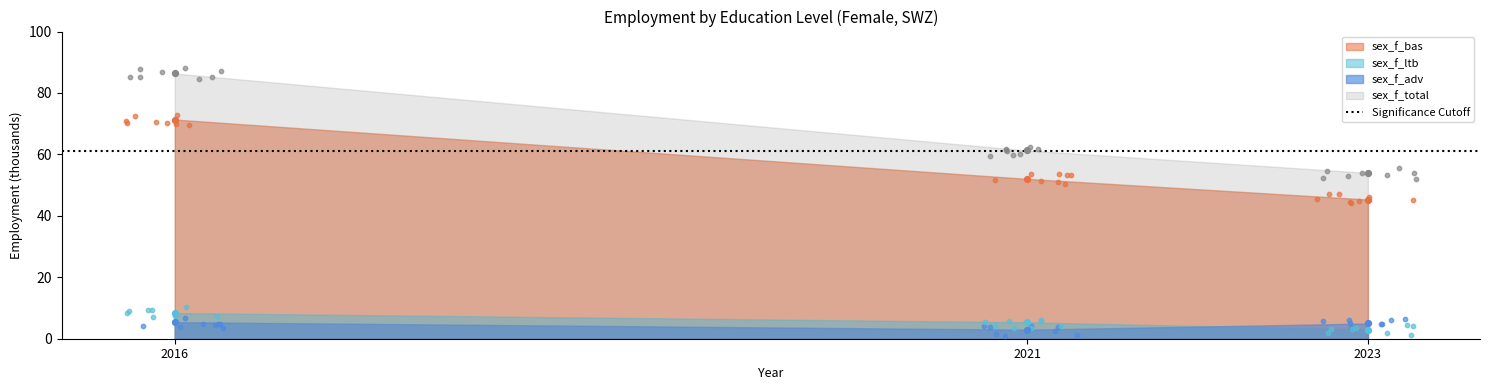

What is the total value across all series at 2023?

107.2